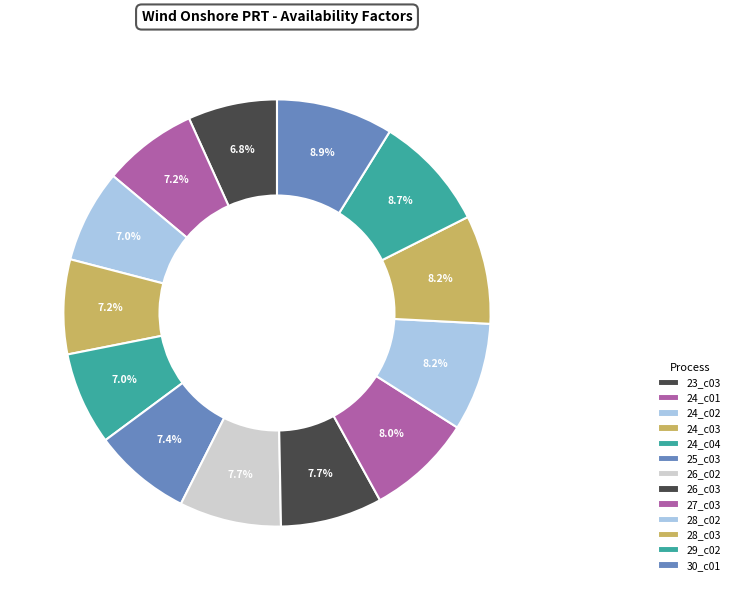

How many slices are in this pie chart?

13